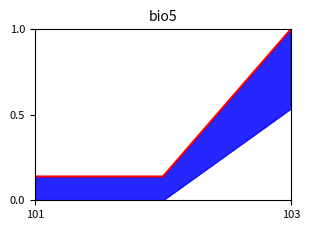

Does the chart have visible grid lines?

No